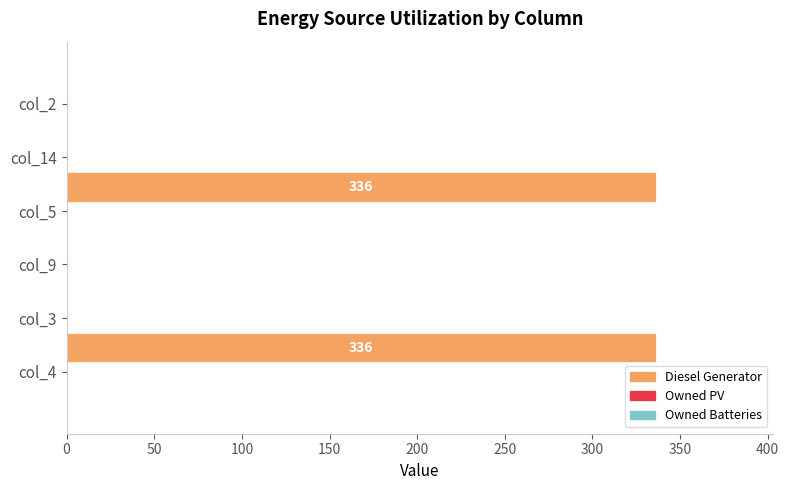

What is the greatest value displayed?

336